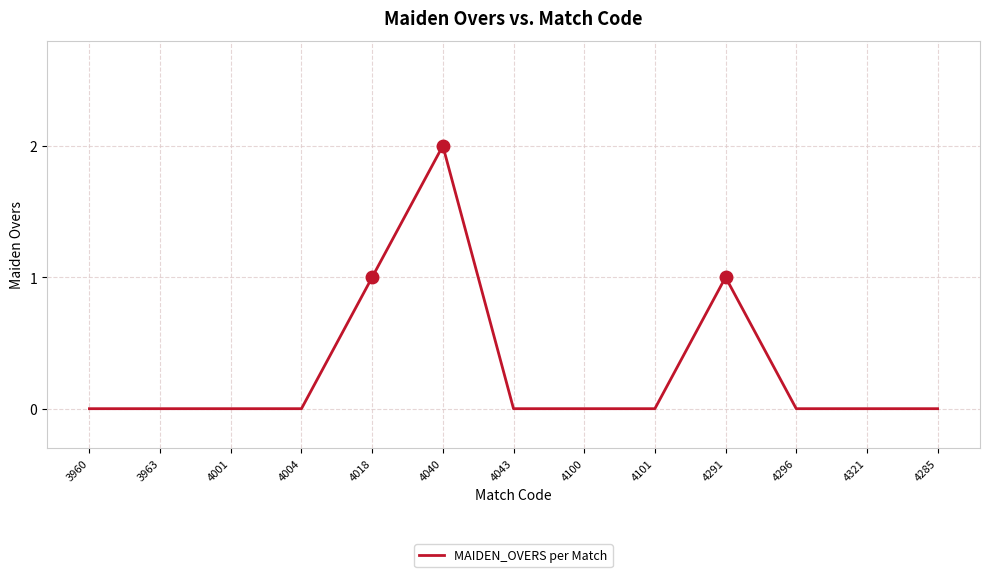

What position from the right is 4296?

3